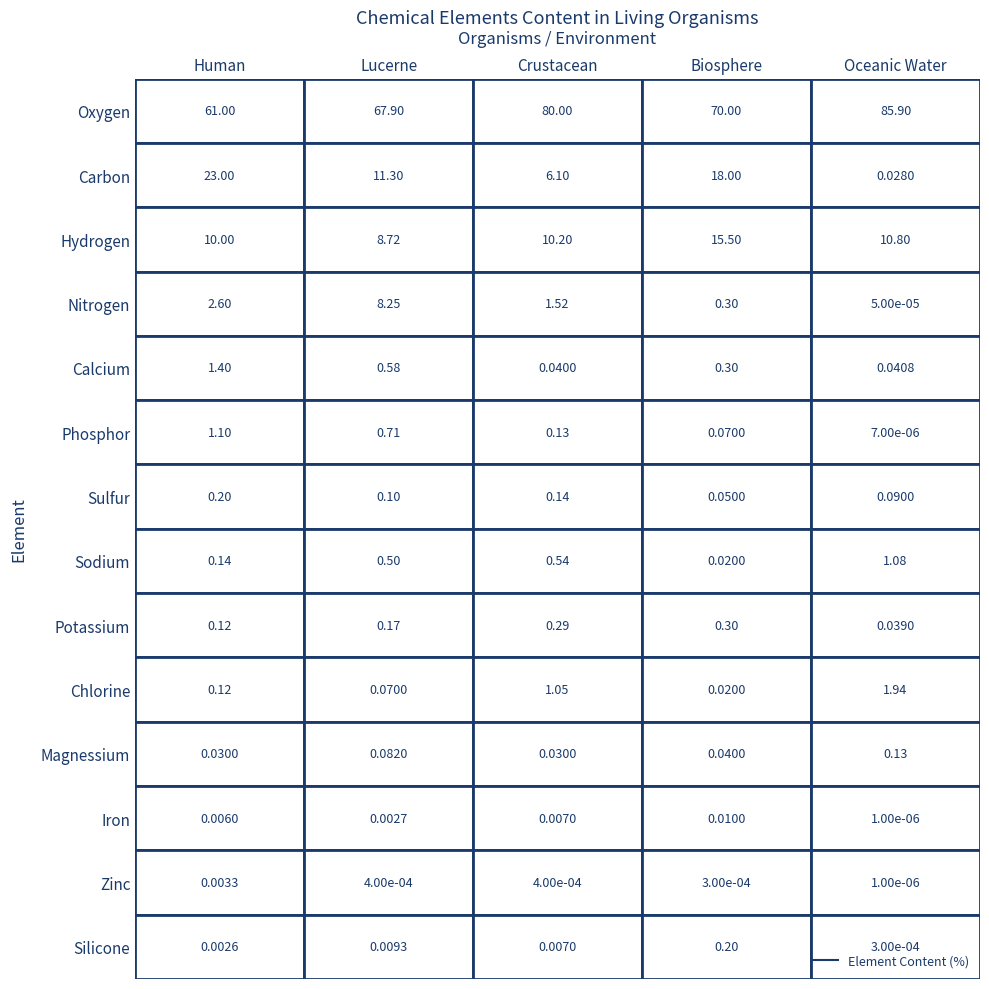

The value of Carbon at Human is 23.0. True or false?

True